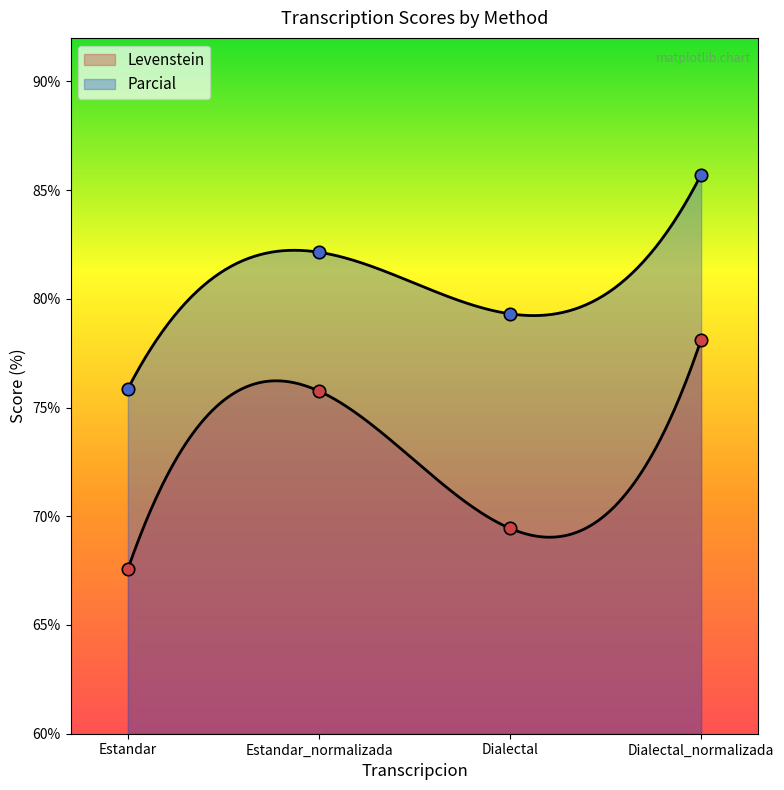

Which series contains the highest Y value?

Parcial